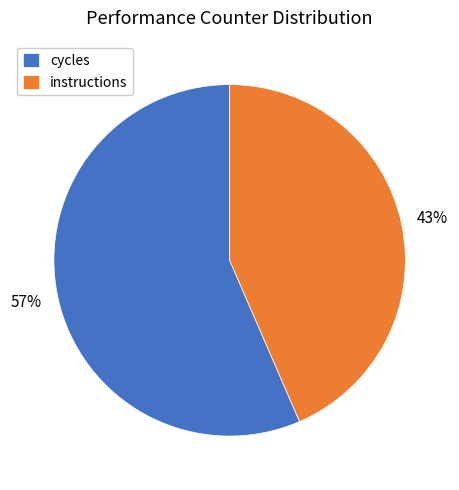

To the nearest percent, what is the combined percentage of cycles and instructions?

100%